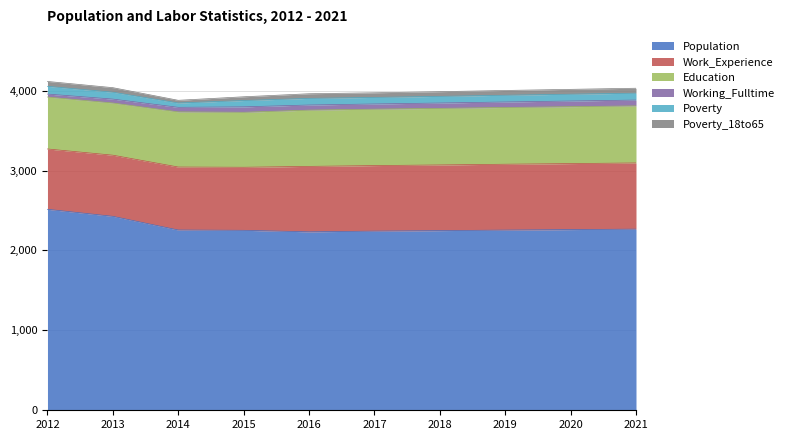

What is the difference between the second highest and second lowest values in the Population series?

185